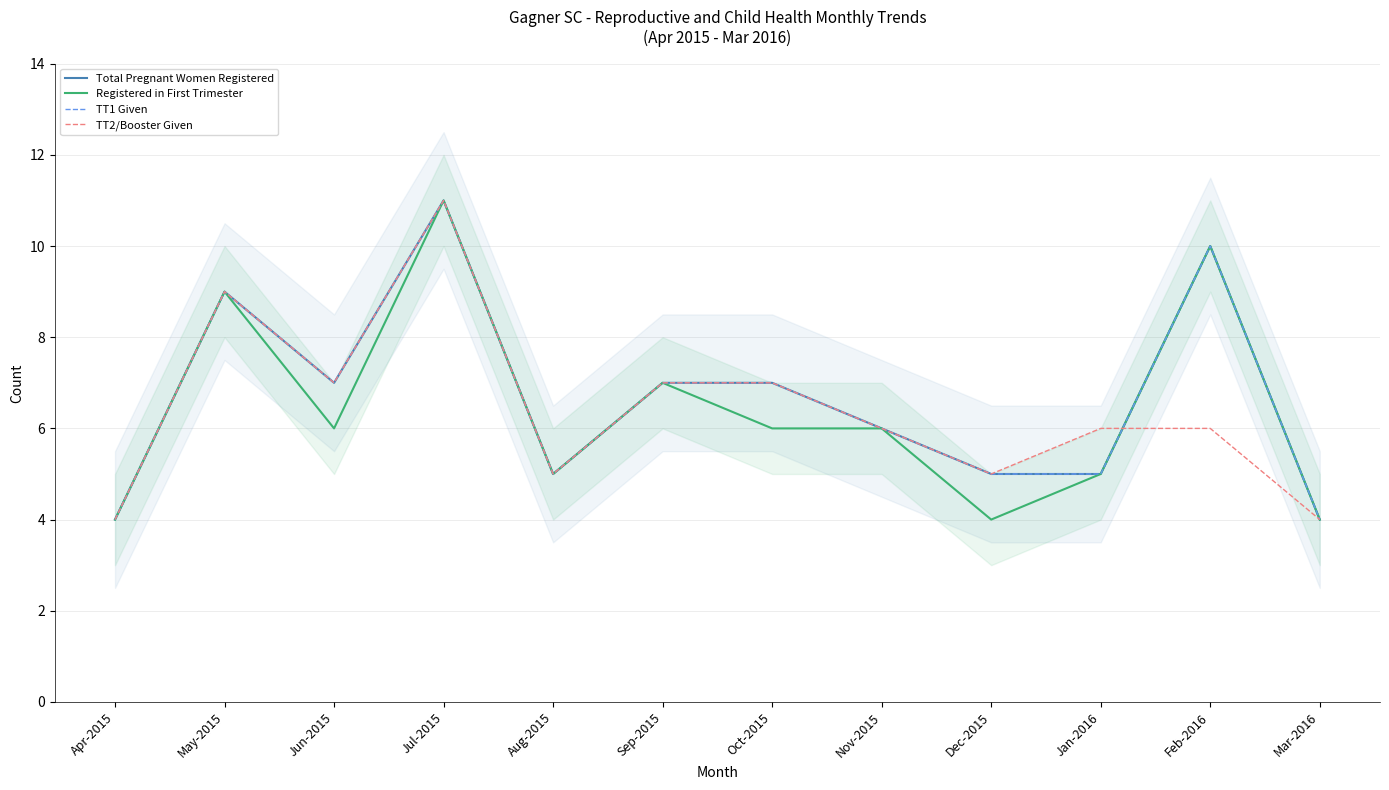

At how many categories does at least one series exceed 6?

6